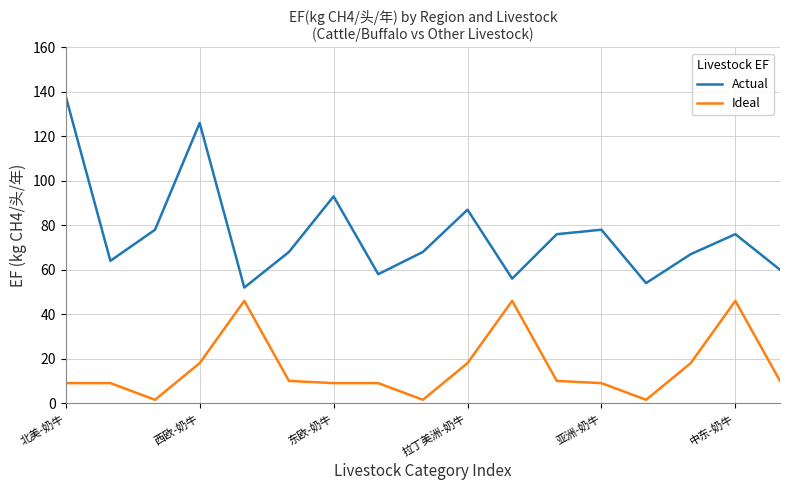

True or false: Ideal and Actual intersect in this chart.

False